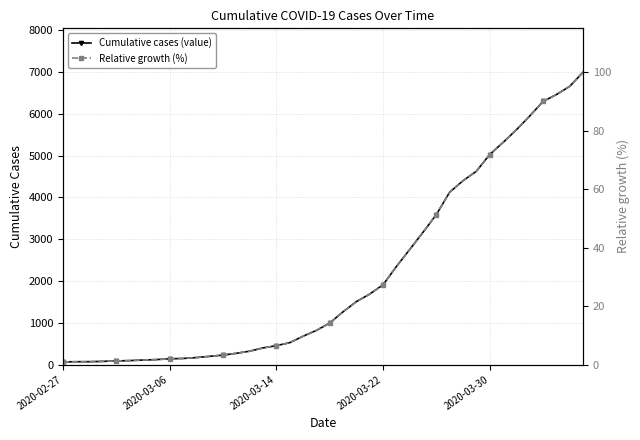

What is the difference between the maximum and minimum values in the Cumulative cases (value) series?

6931